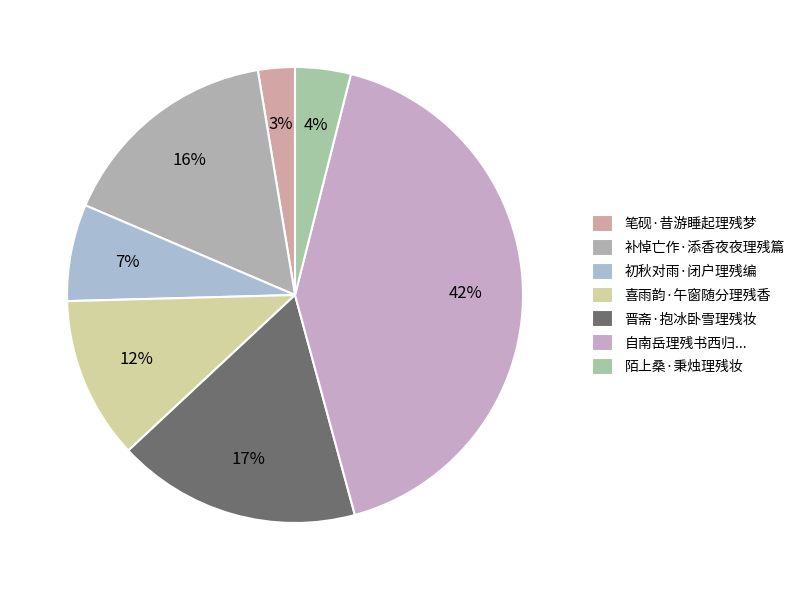

True or false: 补悼亡作·添香夜夜理残篇 accounts for 26% of the total.

False